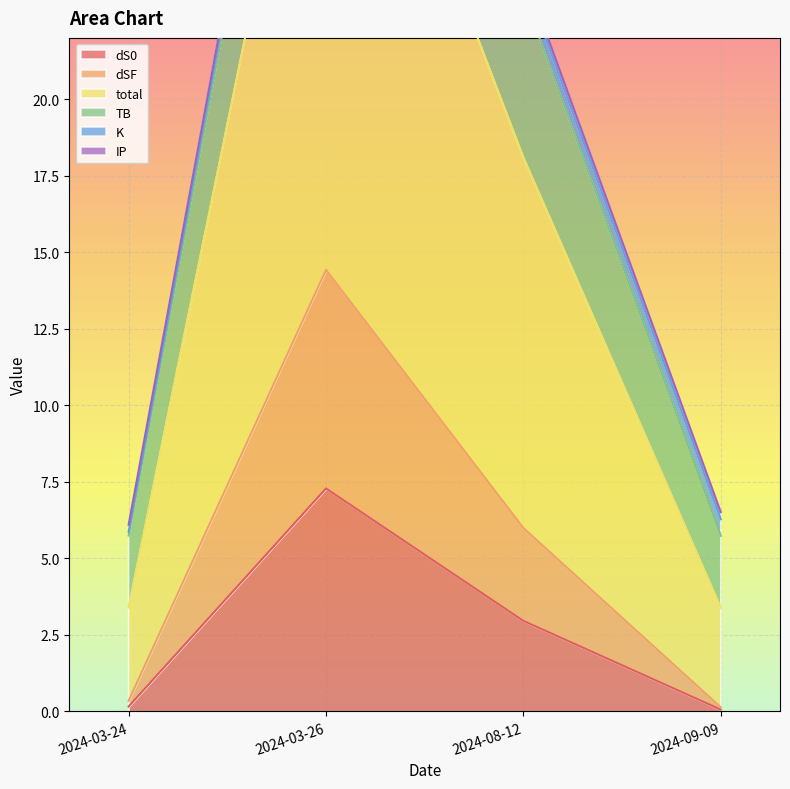

The value of dS0 at 2024-08-12 is 5.3. True or false?

False